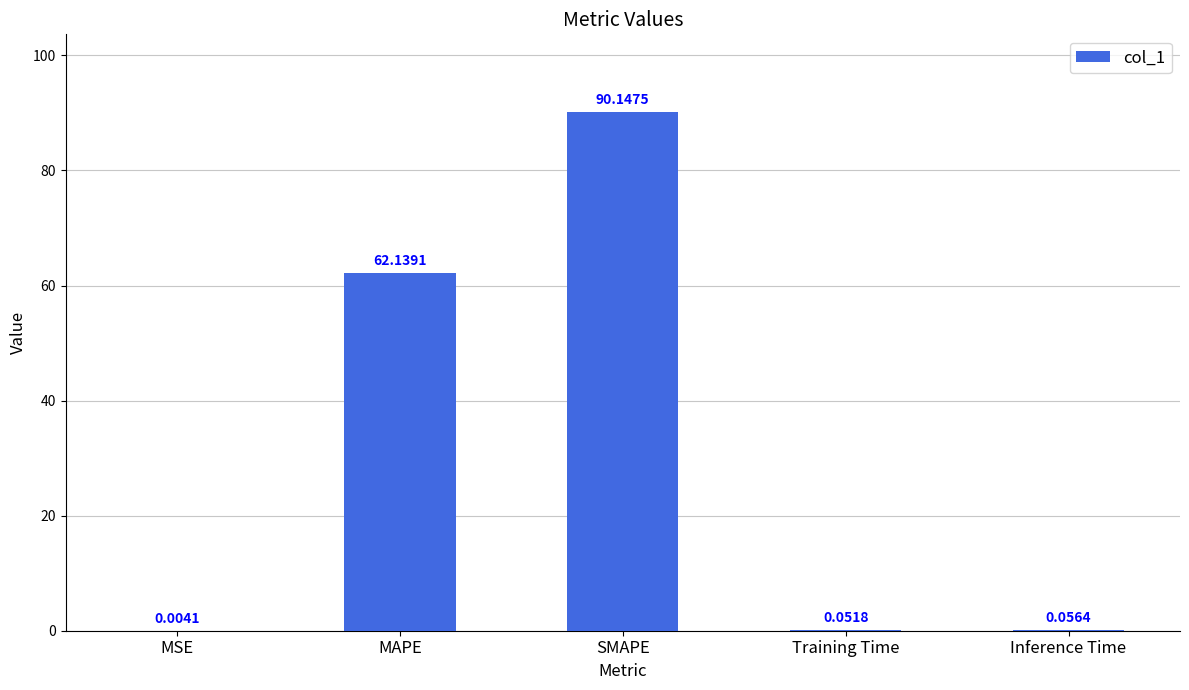

At which label is the value closest to 45?

MAPE